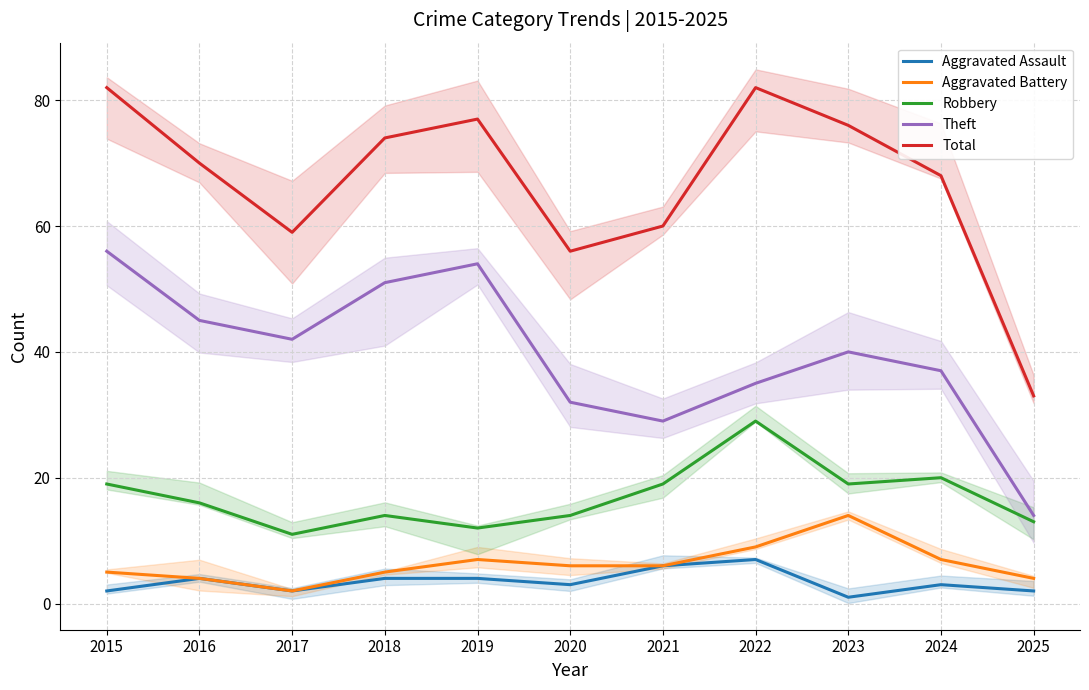

What is the greatest value displayed?

82